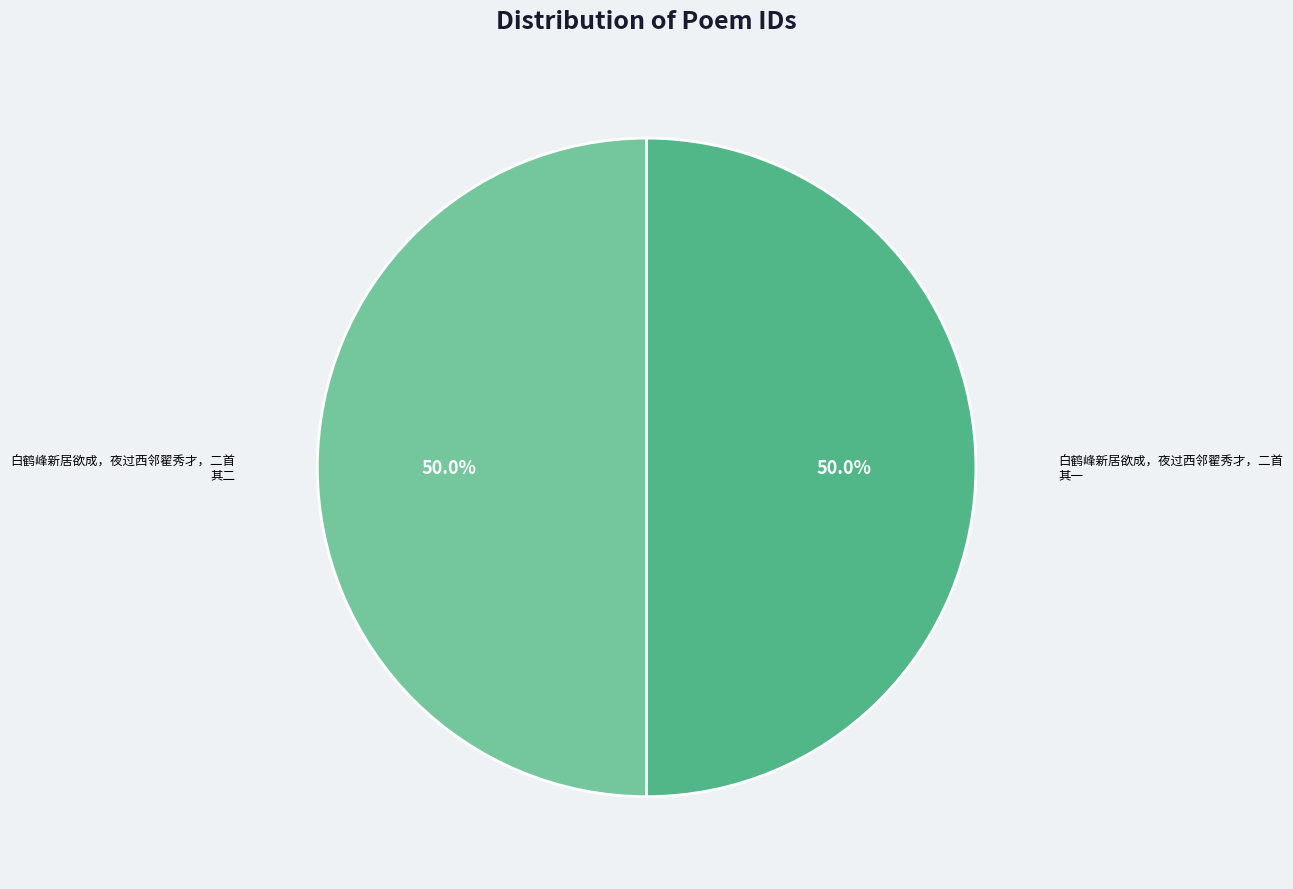

How much of the chart is everything except 白鹤峰新居欲成，夜过西邻翟秀才，二首 其一?

50.0%